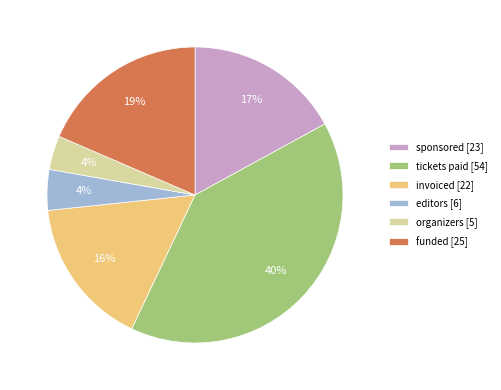

Is there a majority slice in this chart?

No